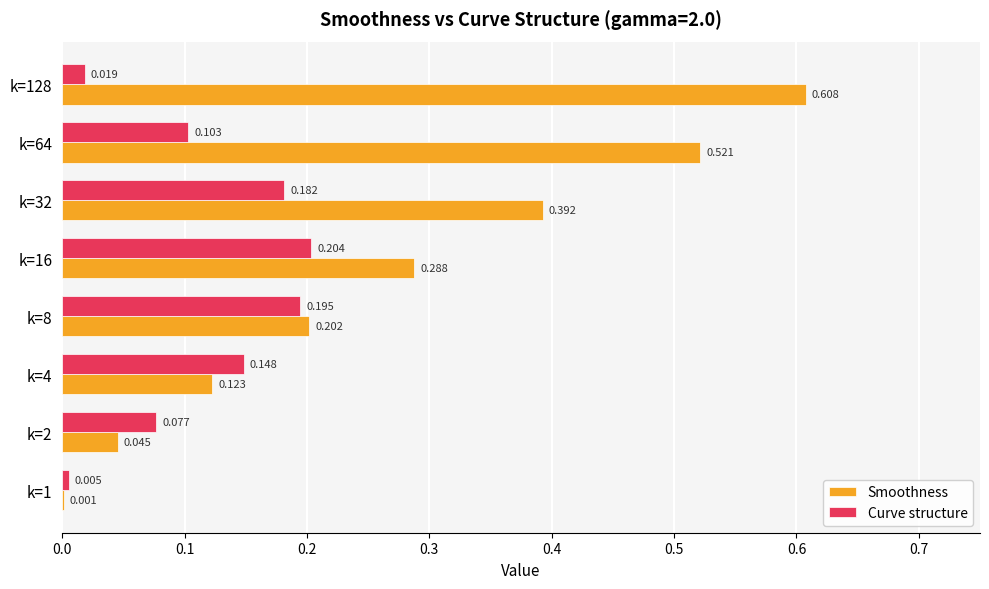

Which series changed the most between k=32 and k=64?

Smoothness